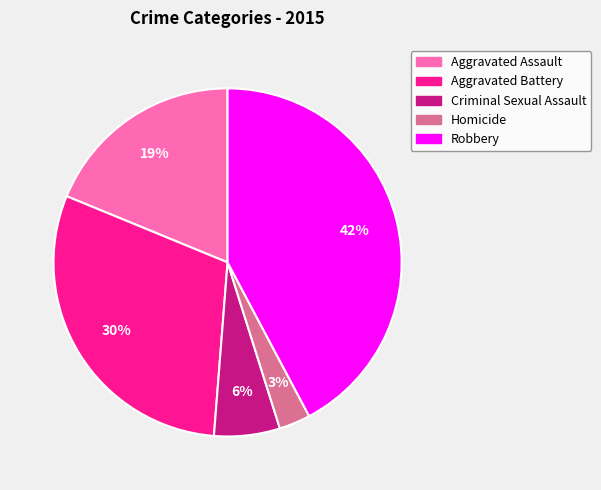

Which category has the smallest portion of the pie?

Homicide